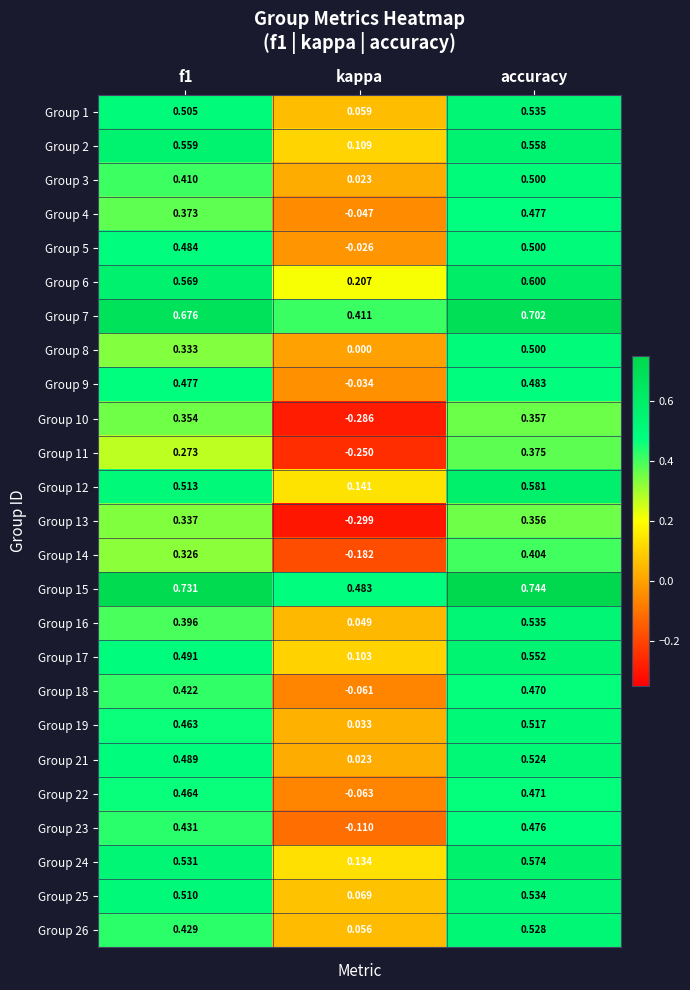

At which category is the sum across all series the highest?

accuracy